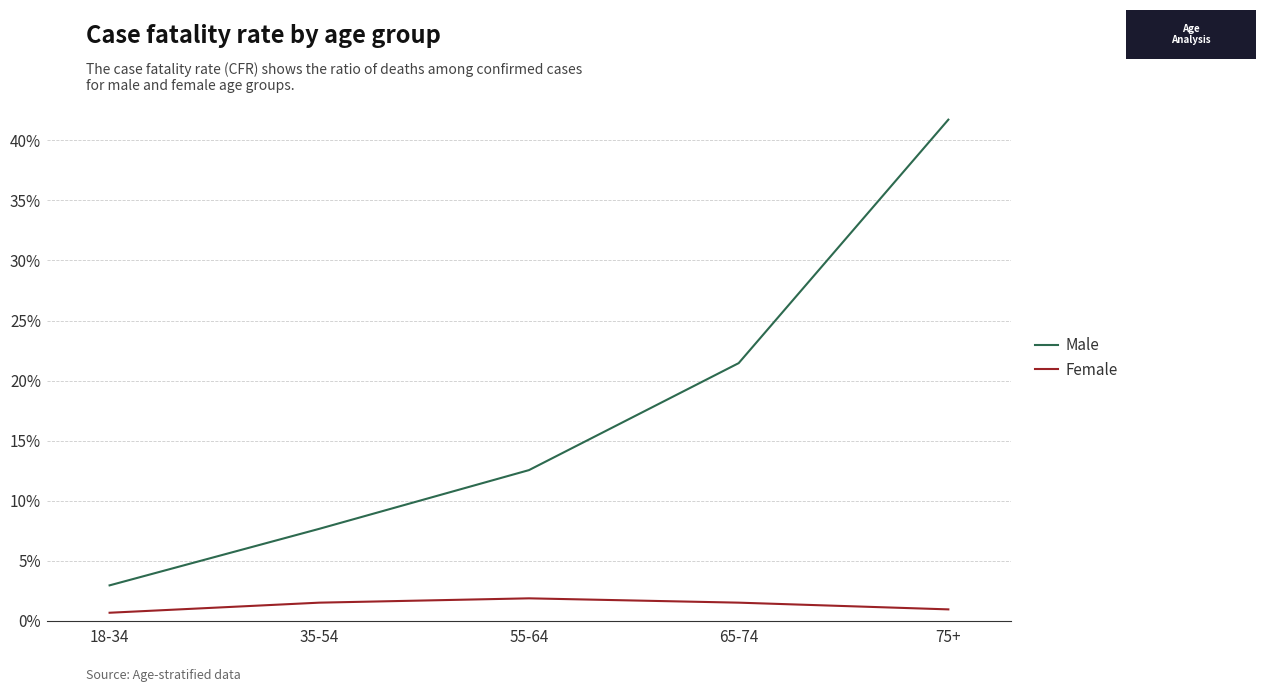

What is the sum of the Male values at 75+ and 65-74?

63.2